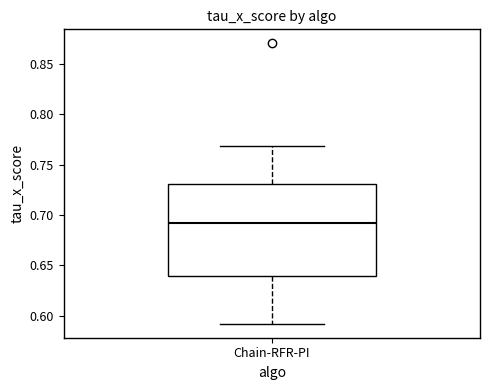

Read this box plot against the y-axis: the position of the median line, the range covered by the box, and the ends of both whiskers. The values are not printed on the chart, so give them approximately, as read against the axis.

median 0.69, box 0.64 to 0.73, whiskers 0.59 to 0.77